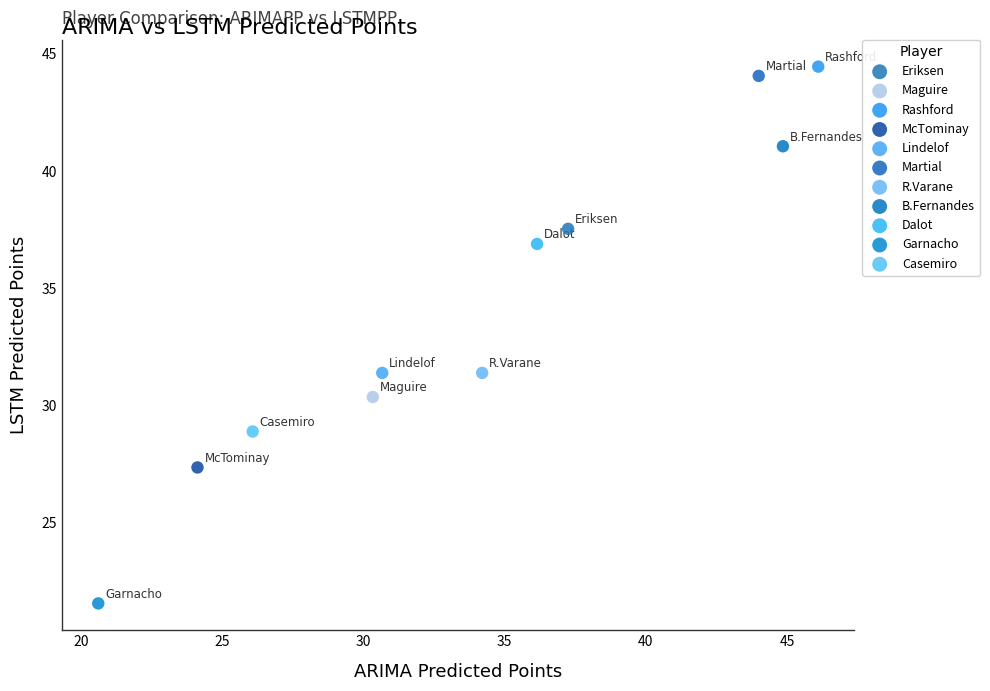

What are all the series names shown in the legend?

Eriksen, Maguire, Rashford, McTominay, Lindelof, Martial, R.Varane, B.Fernandes, Dalot, Garnacho, Casemiro